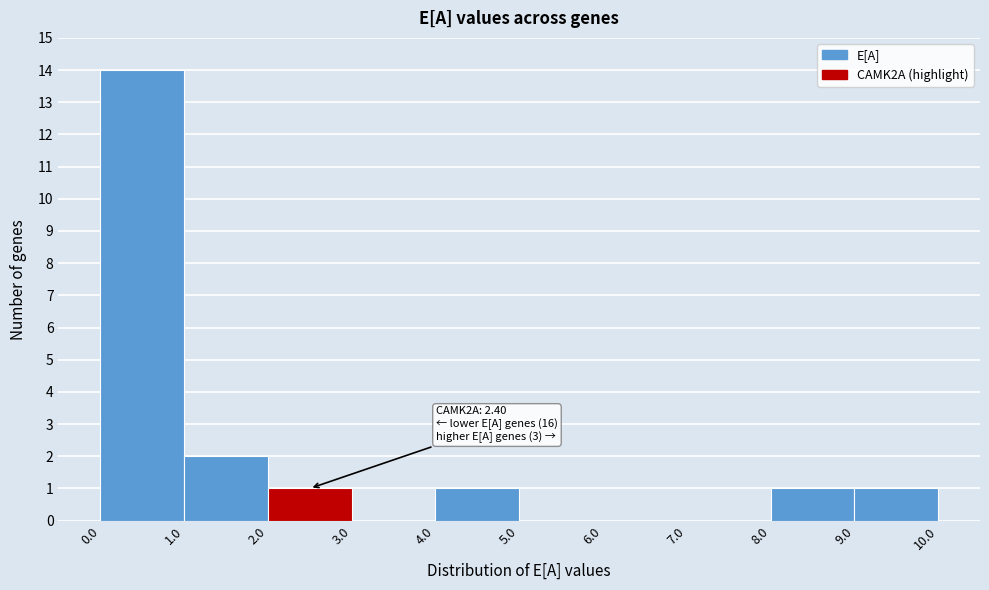

Which range on the x-axis has the tallest bar?

0.0 to 1.0